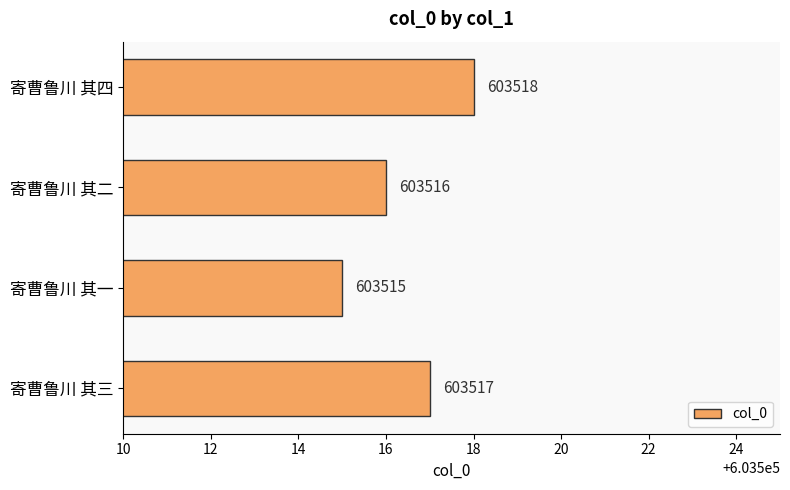

How many values are between 603516 and 603518?

3